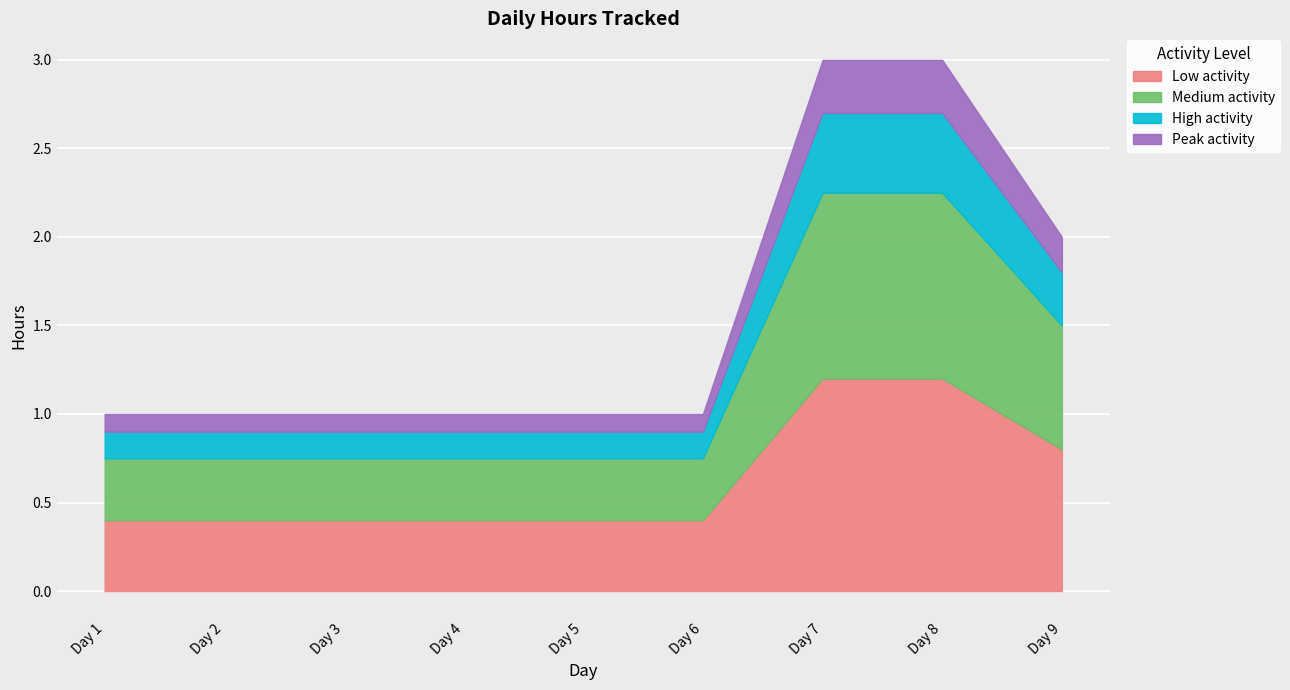

What is the minimum value for Low activity?

0.4